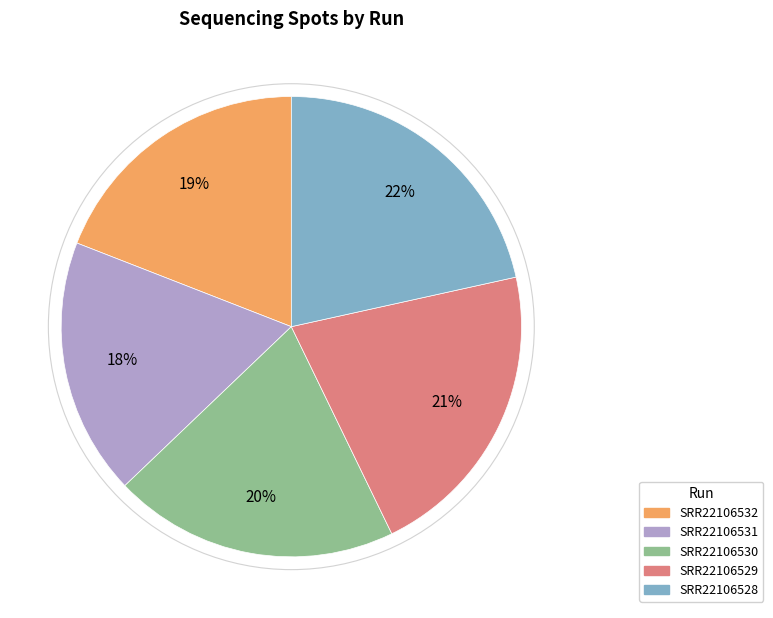

What is the smallest slice in the pie chart?

SRR22106531